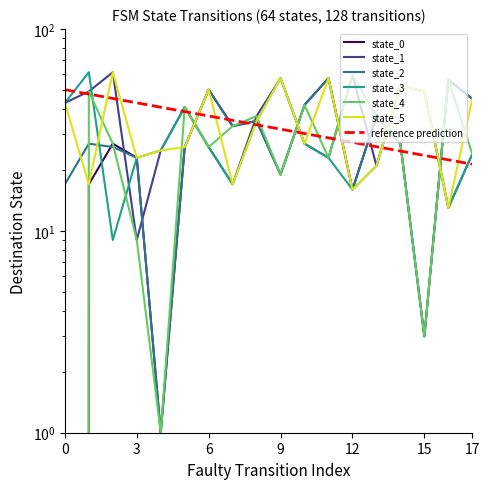

Between 5 and 16, which series saw the biggest shift?

state_0